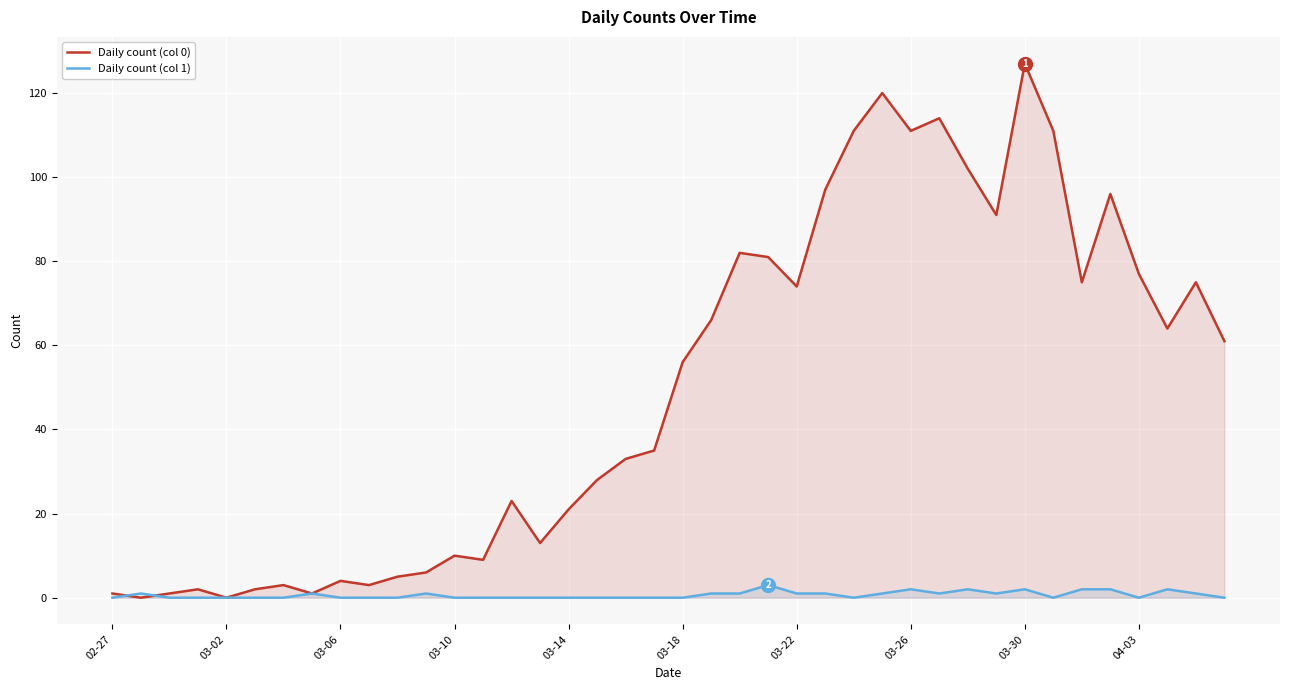

What is the sum of all Daily count (col 1) values?

26